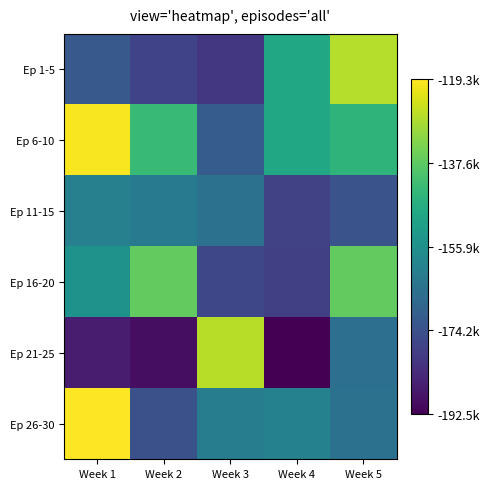

What is the spread (max minus min) of values at Week 3?

53472.1